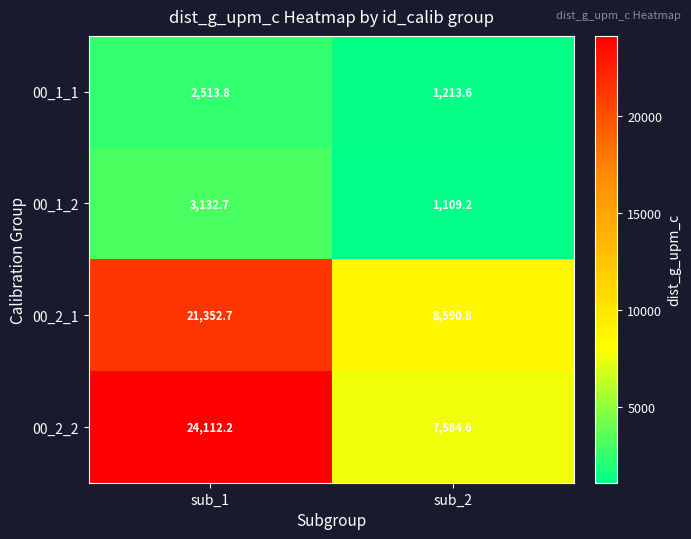

Which category has the lowest value in the 00_2_2 series?

sub_2